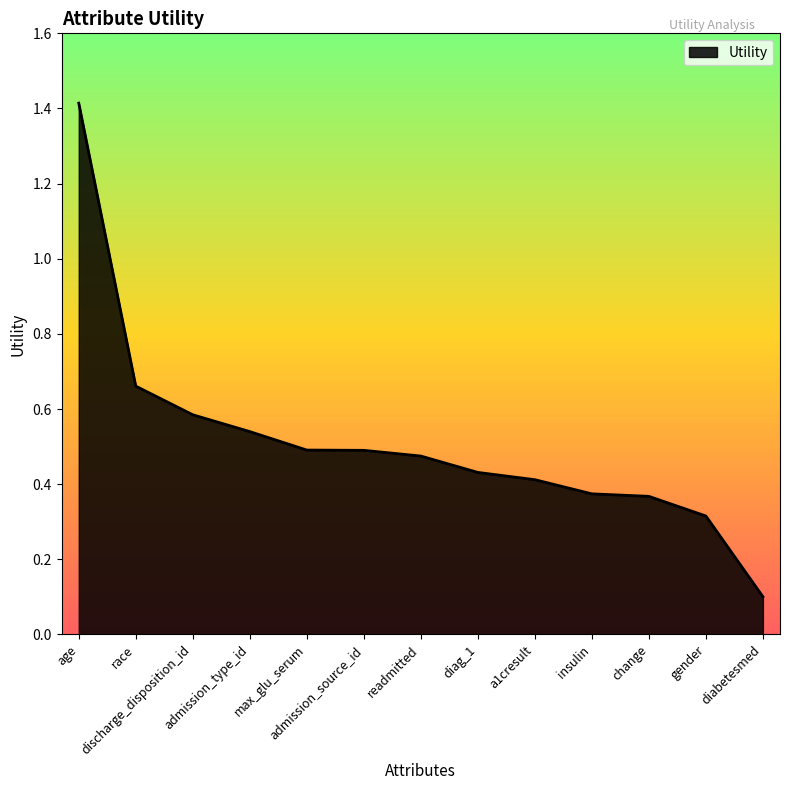

The value at max_glu_serum is 0.9. True or false?

False